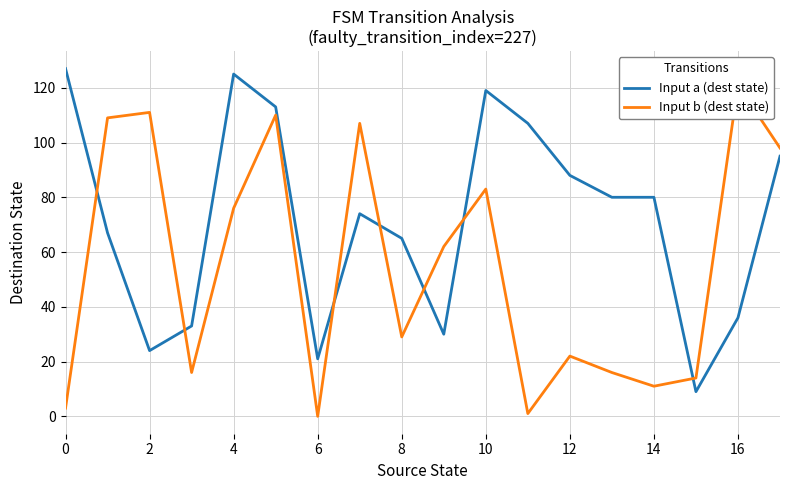

How many times do Input b (dest state) and Input a (dest state) cross each other?

7